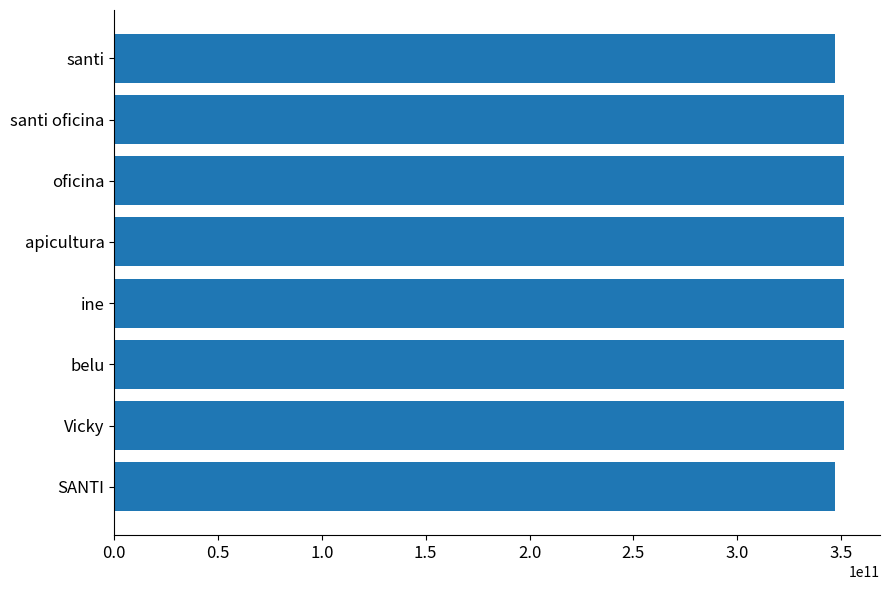

What is the ratio of the value at belu to the value at apicultura?

1.0